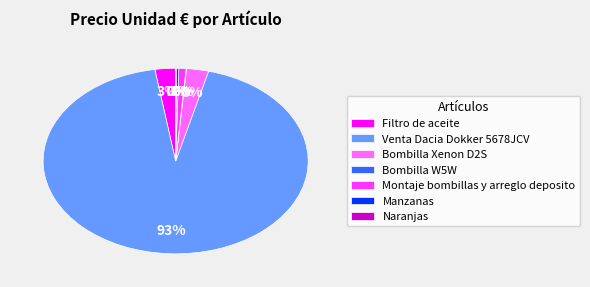

Which category has the biggest portion of the pie?

Venta Dacia Dokker 5678JCV